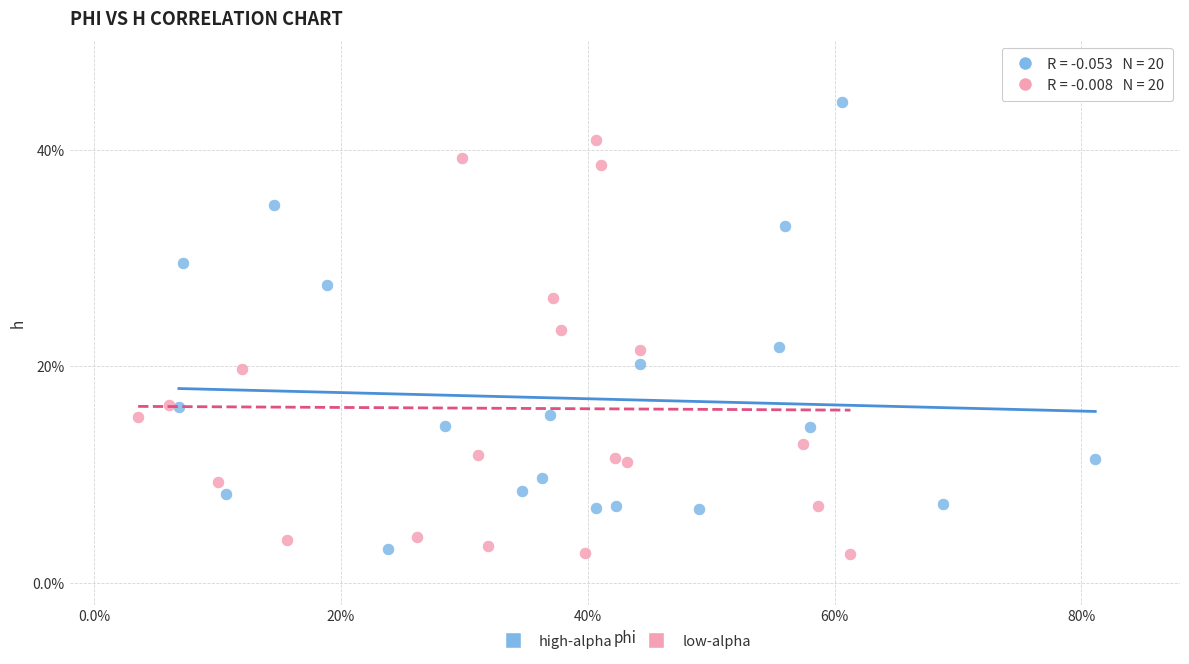

Which series has the largest Y range (max minus min)?

high-alpha